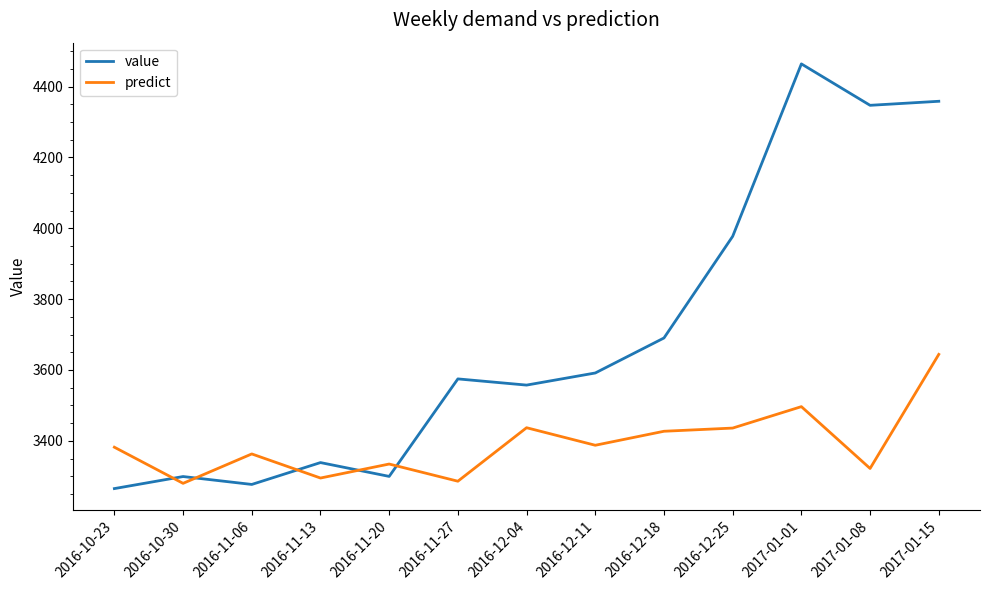

Which series changed the most between 2016-11-20 and 2016-11-27?

value